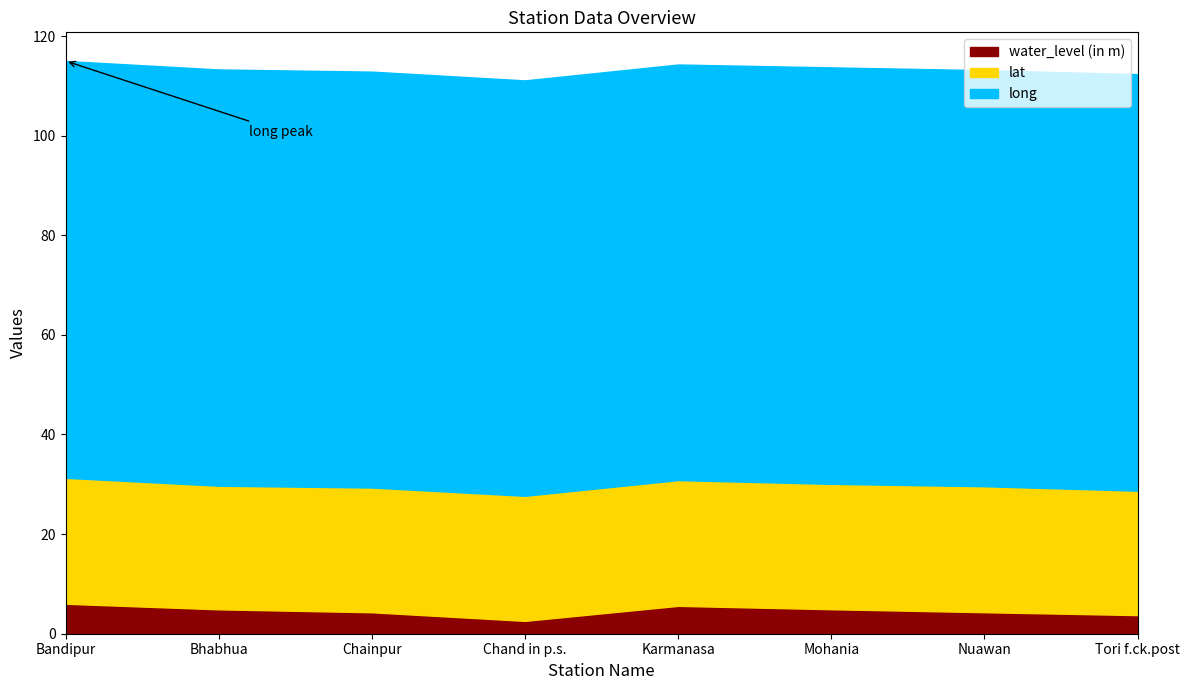

At which category does water_level (in m) reach its first local valley?

Chand in p.s.